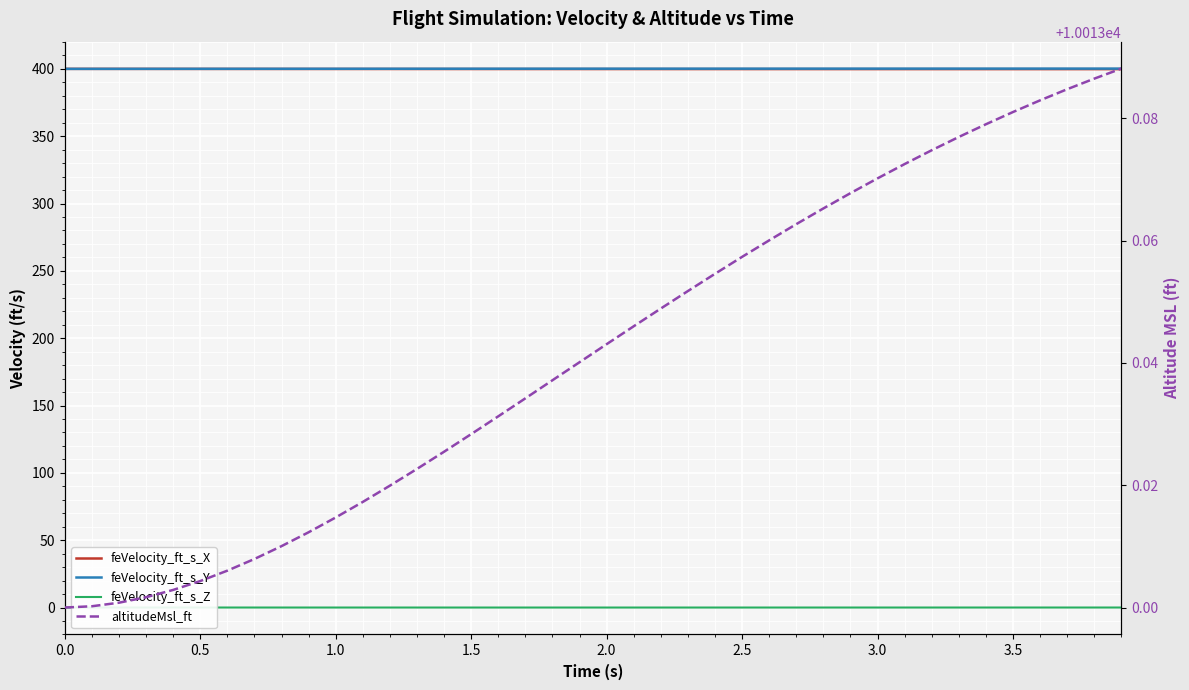

True or false: feVelocity_ft_s_Y has more than 0 interior local peaks.

False